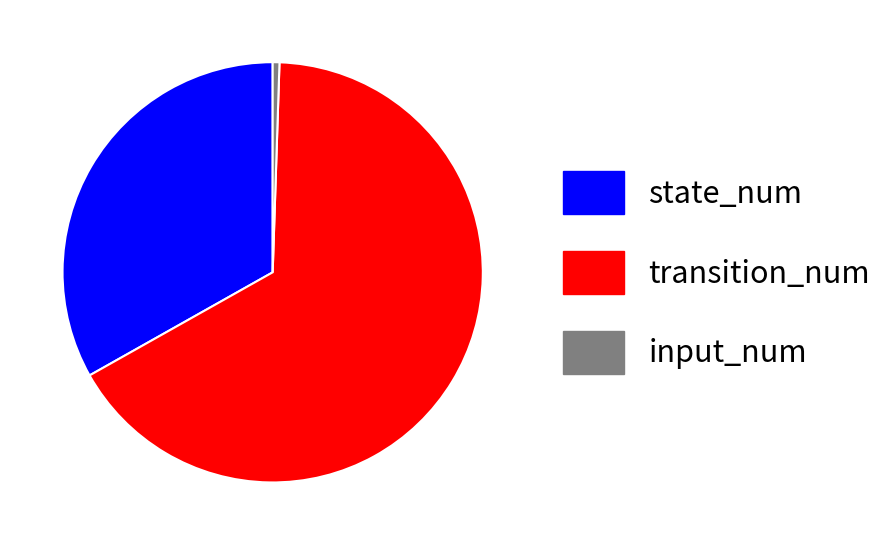

Does transition_num represent more than half of the total?

Yes